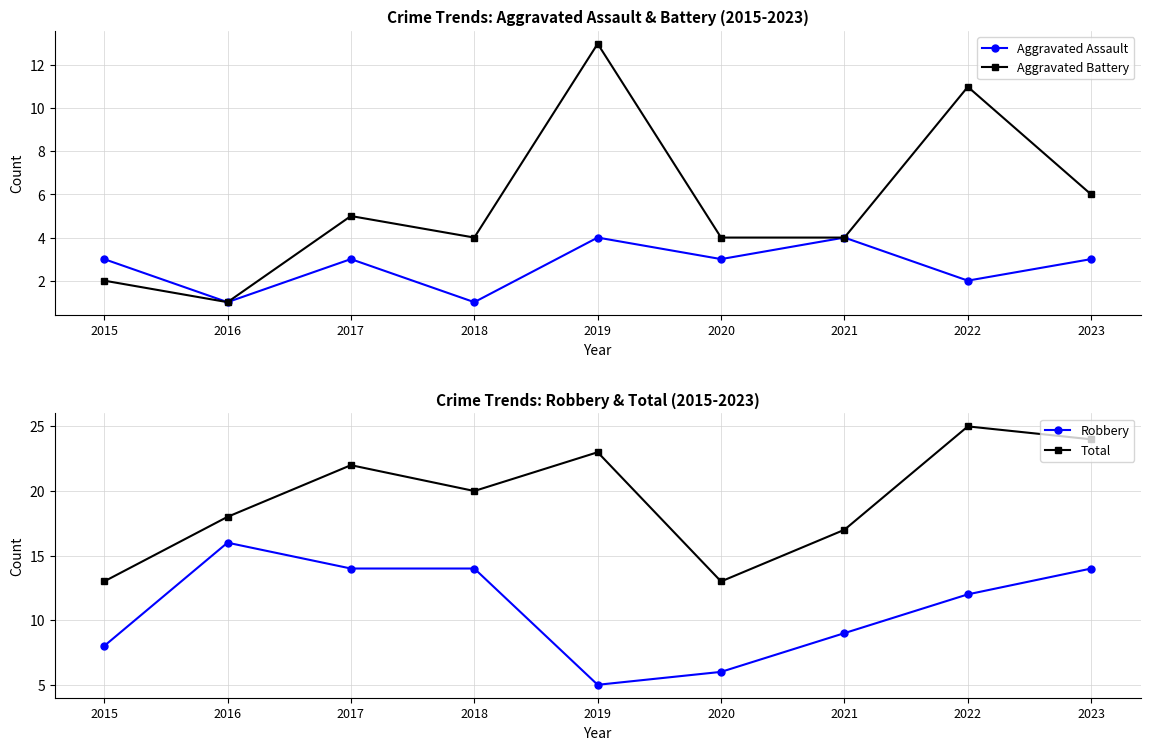

Where is the first local maximum for Total?

2017